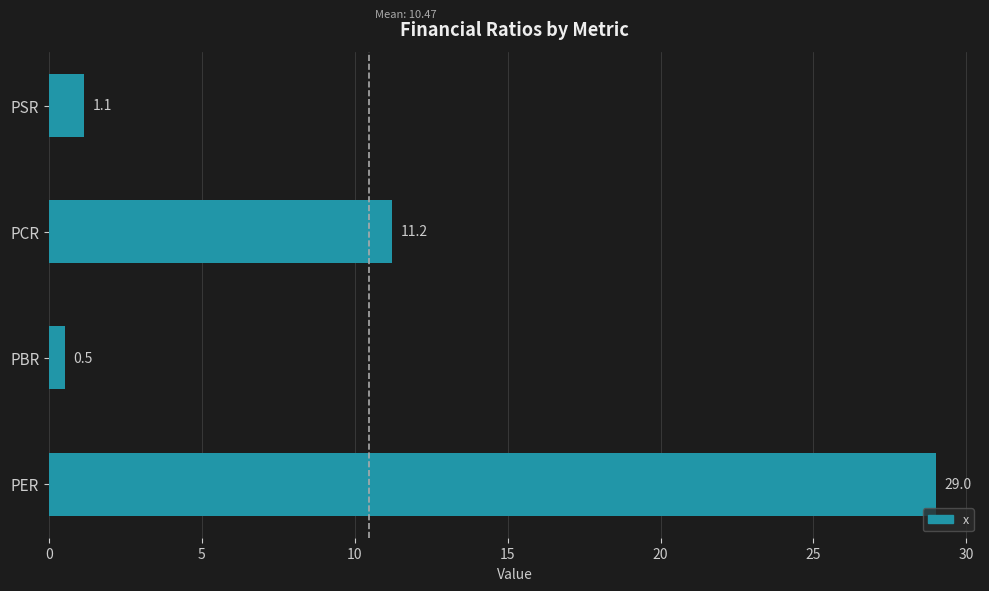

What is the approximate value at PBR?

0.5